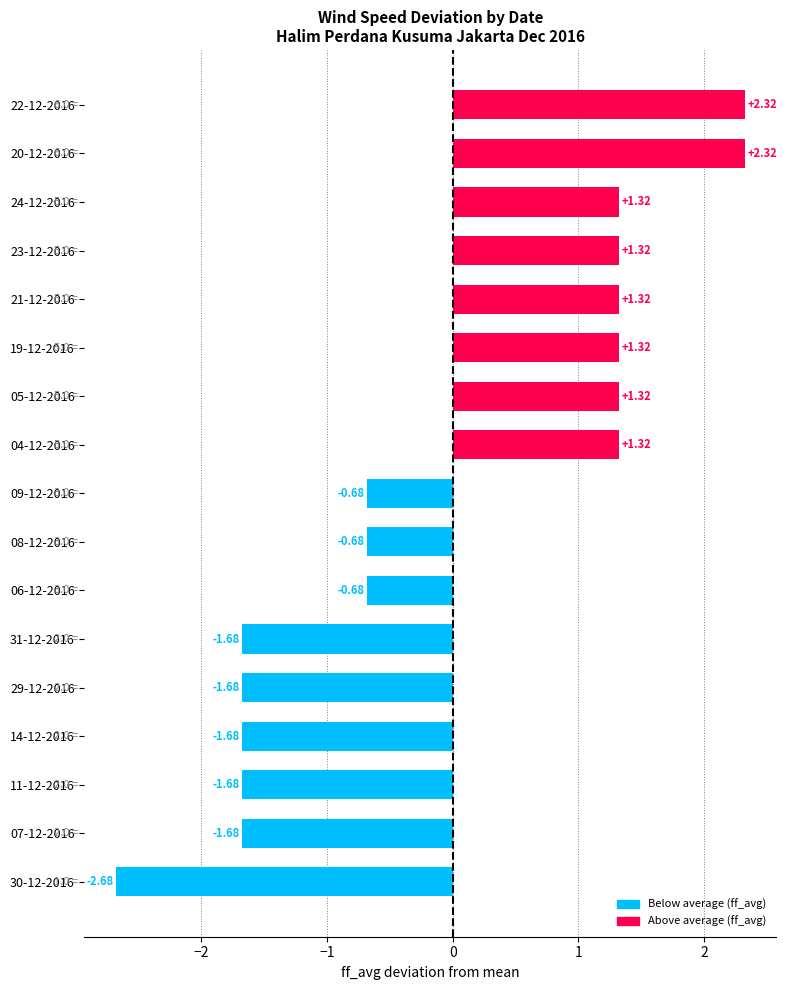

What is the difference between the values at 29-12-2016 and 21-12-2016?

3.0